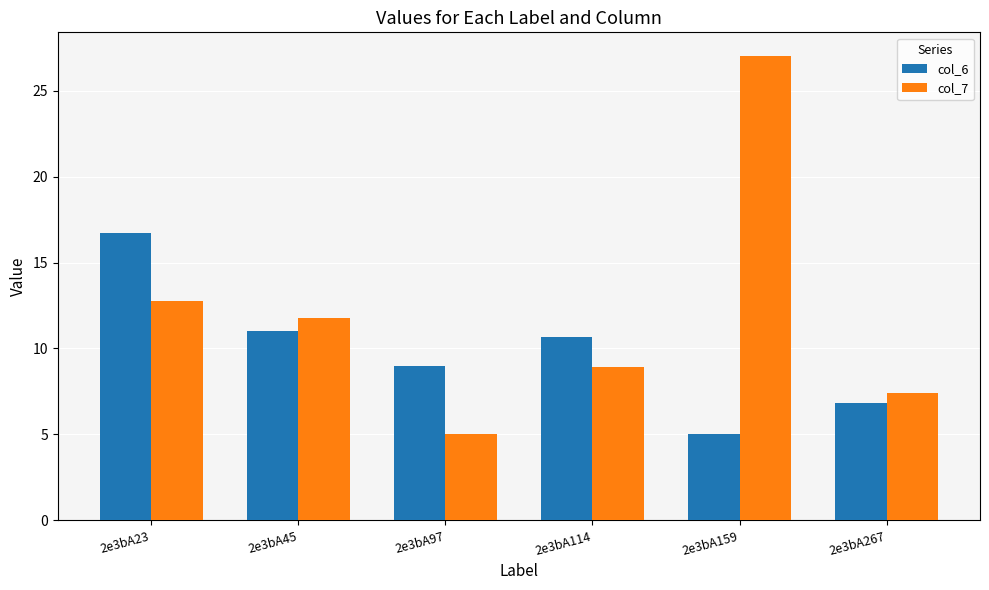

Are the bars grouped side by side (vs. stacked)?

Yes